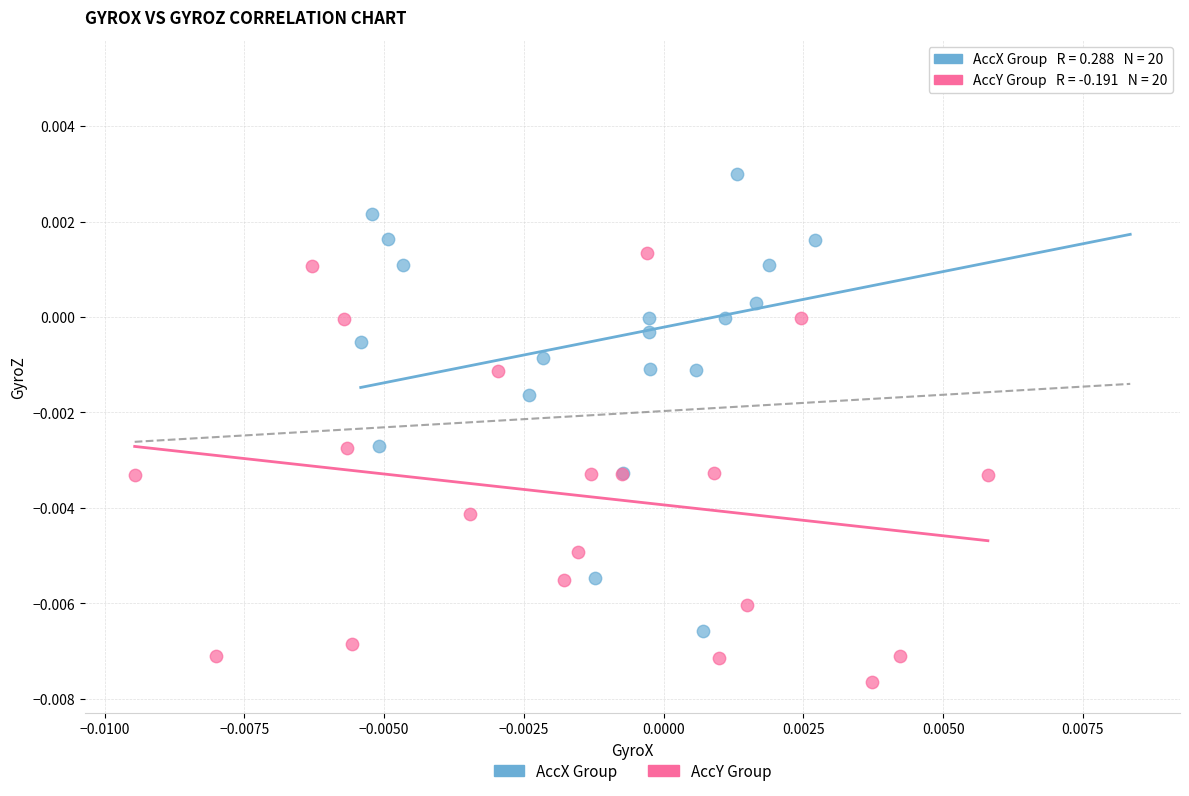

Which series contains the highest Y value?

AccX Group